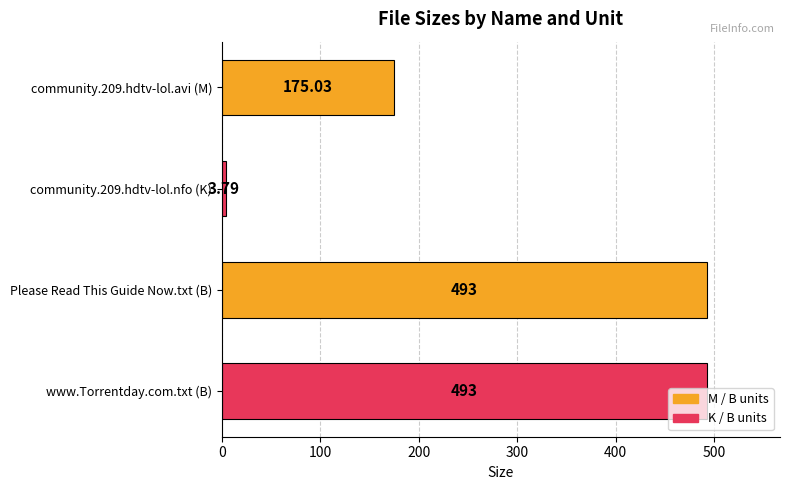

What is the label of the 3rd bar from the top?

Please Read This Guide Now.txt (B)